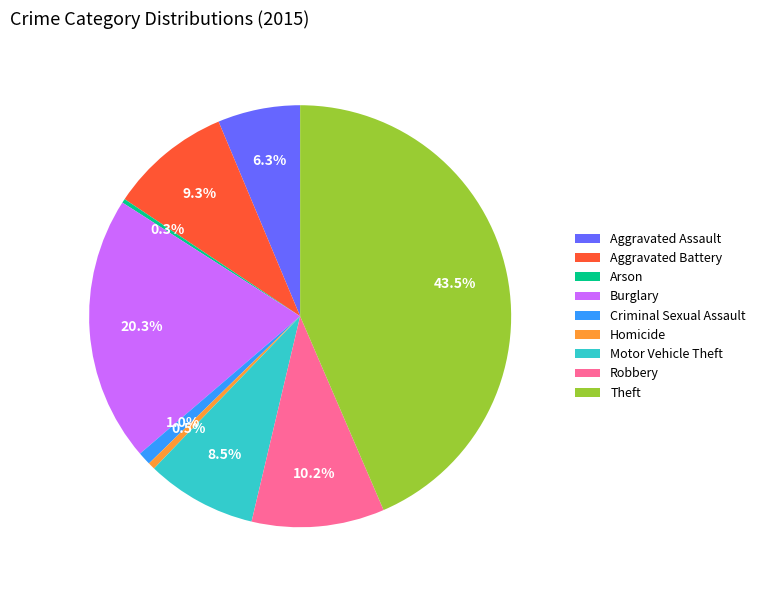

The Burglary slice represents 34% of the pie. True or false?

False